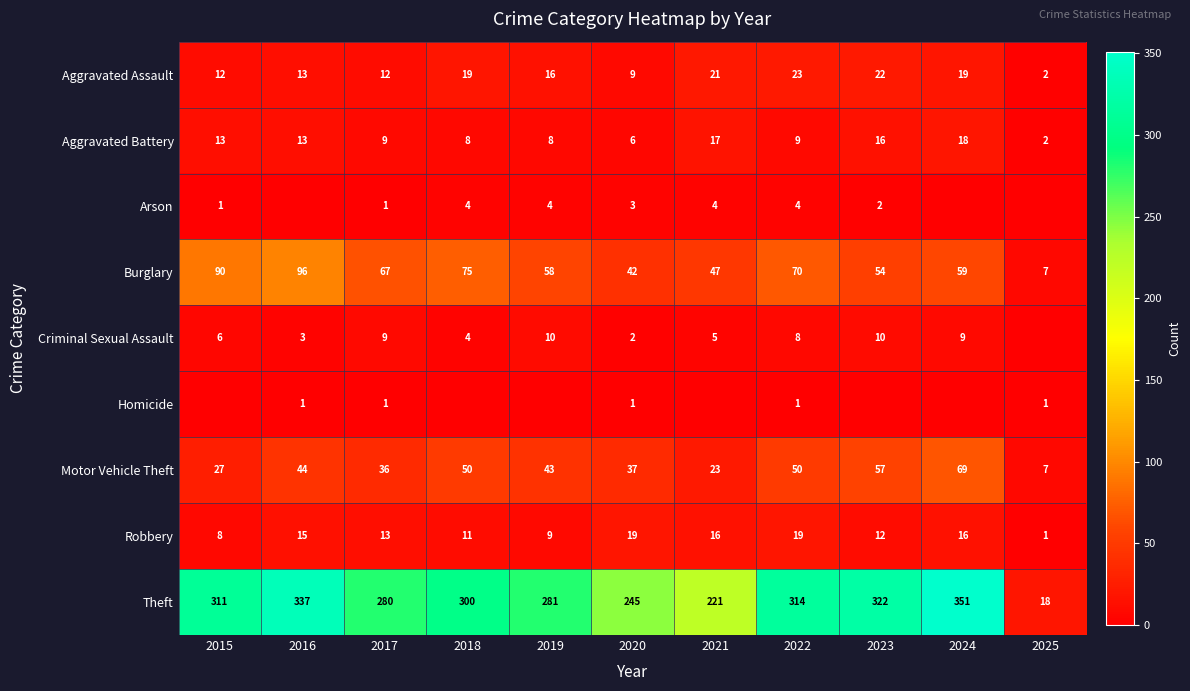

What is the total value across all series at 2020?

364